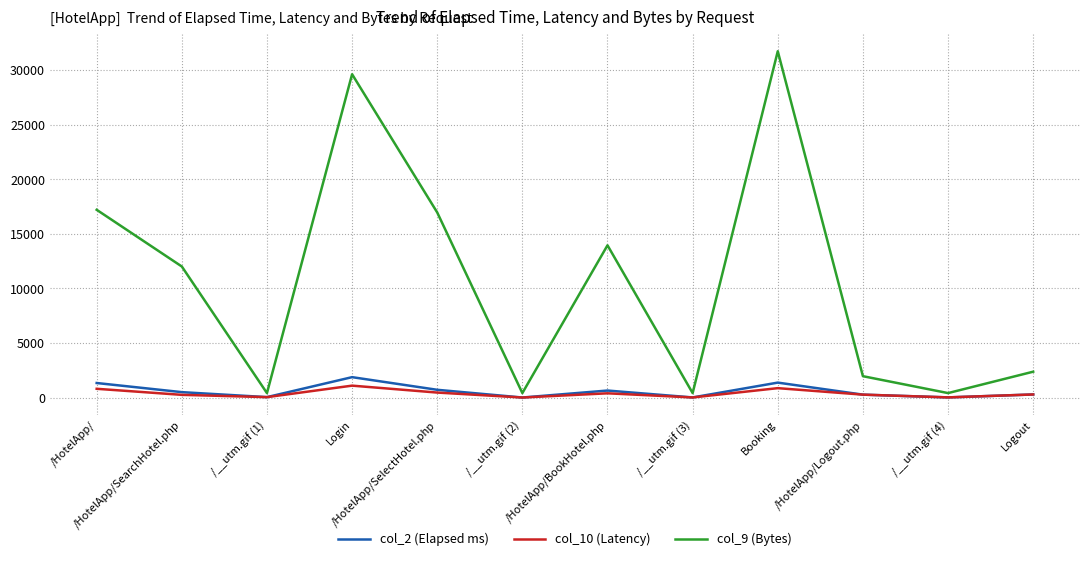

What position from the left is /__utm.gif (2)?

6